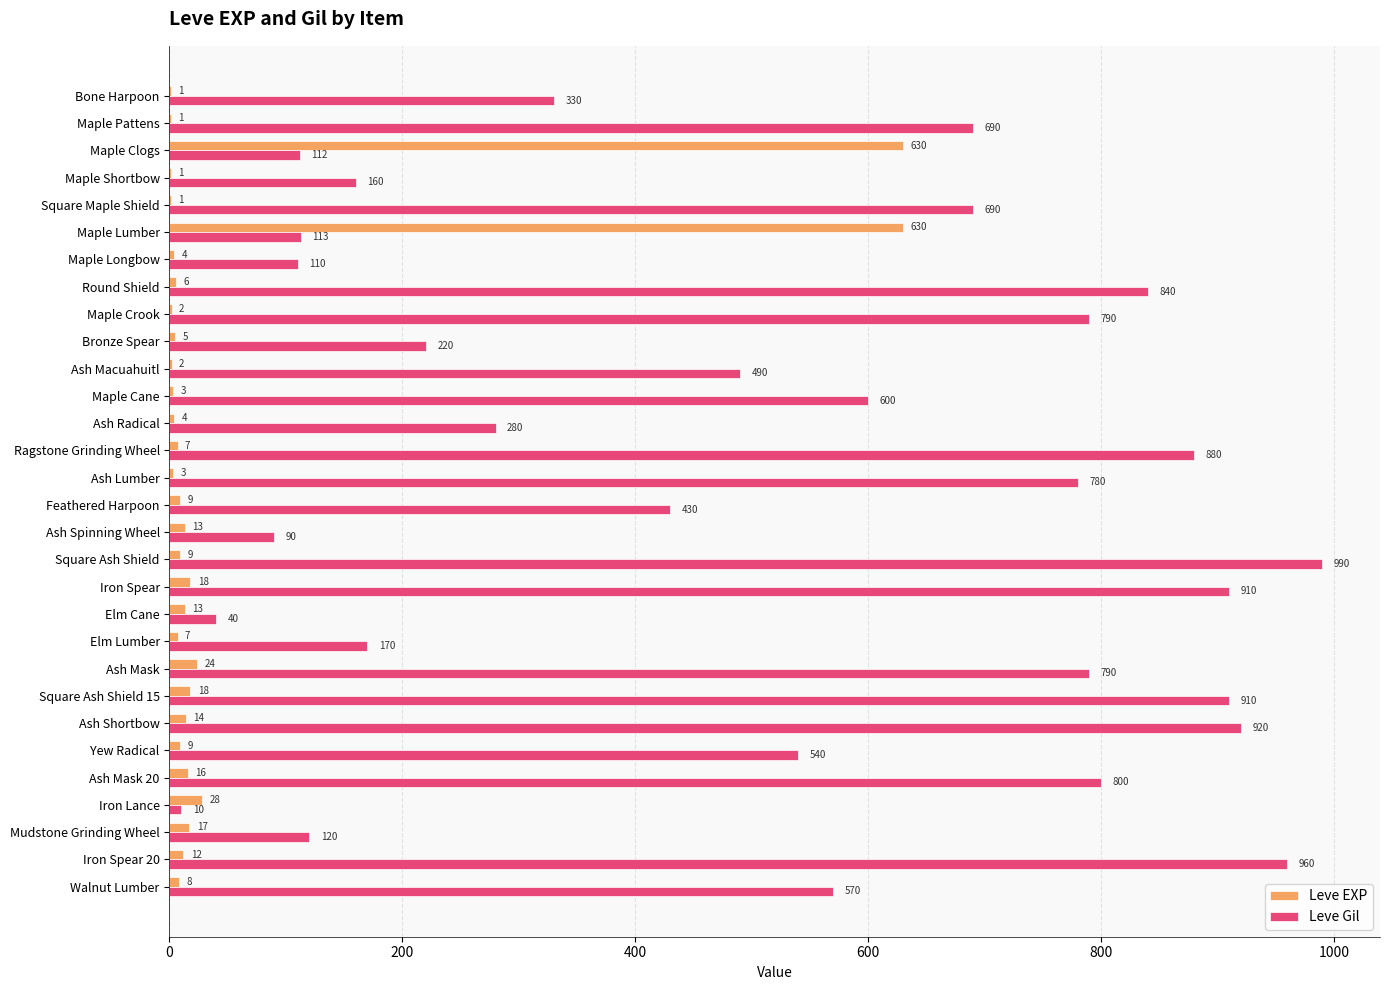

What is the maximum value shown in the chart?

990